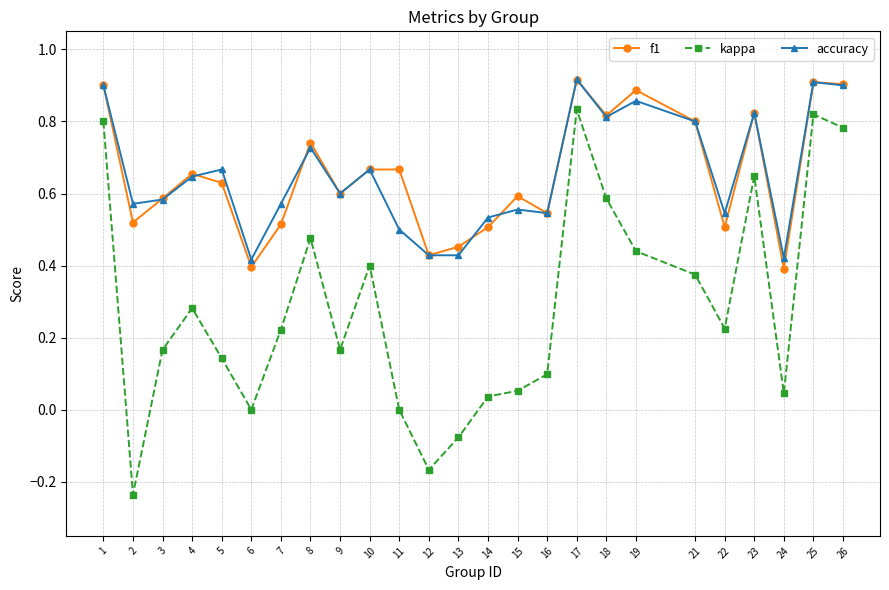

Is the value of f1 at 1 greater than the value of kappa at 7?

Yes